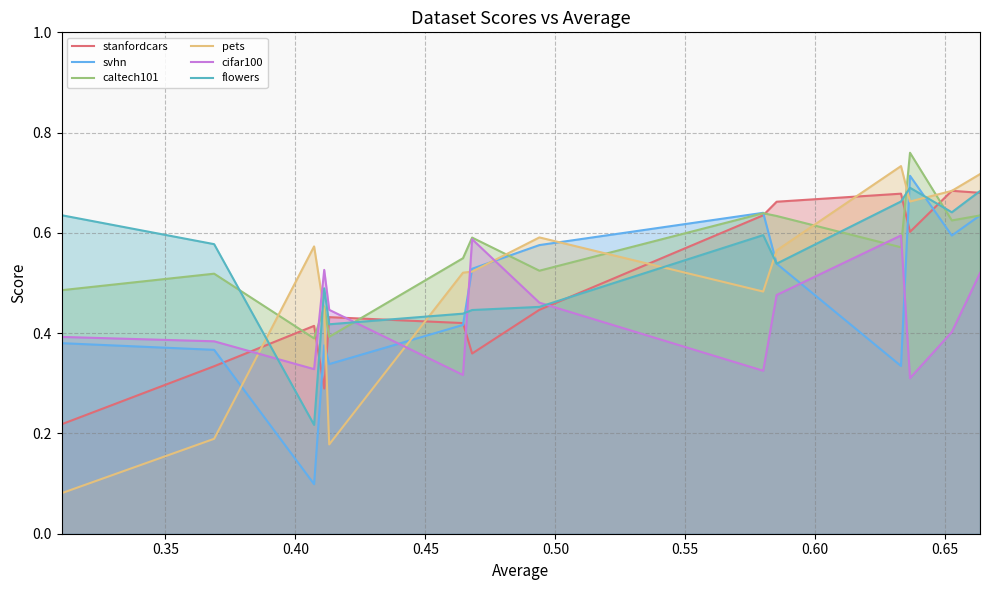

True or false: caltech101 has more than 2 interior local peaks.

True